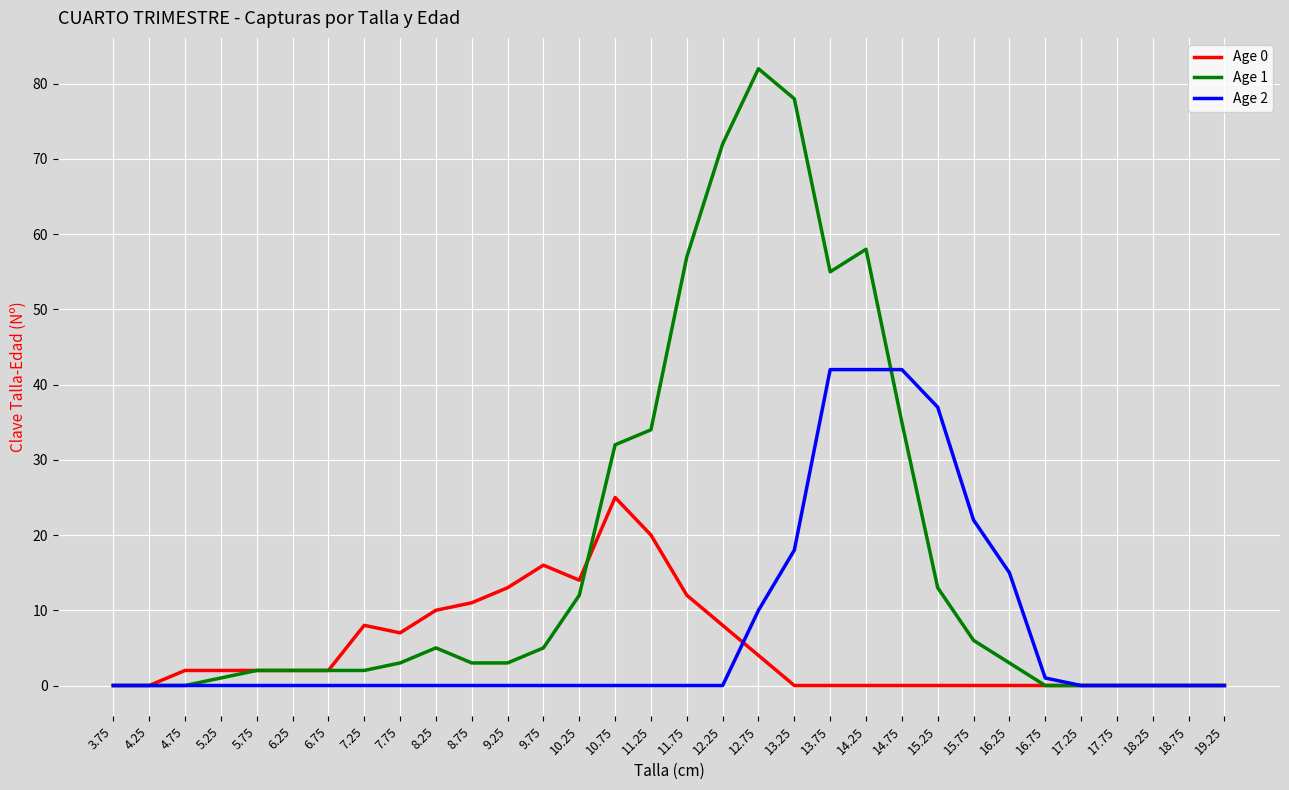

Where is Age 1 nearest to the value 41?

14.75